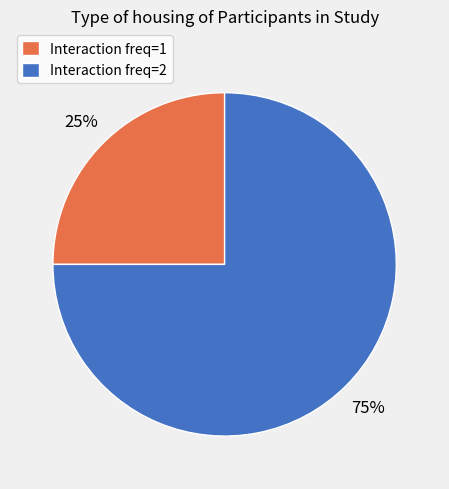

Do Interaction freq=1 and Interaction freq=2 together represent more than half of the pie?

Yes